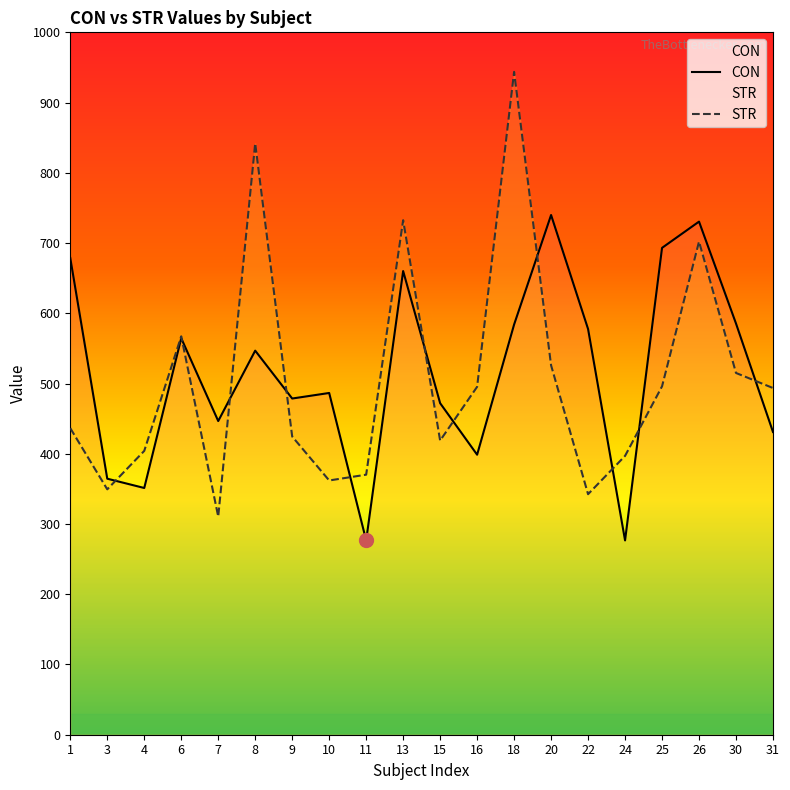

What are all the series names shown in the legend?

CON, STR